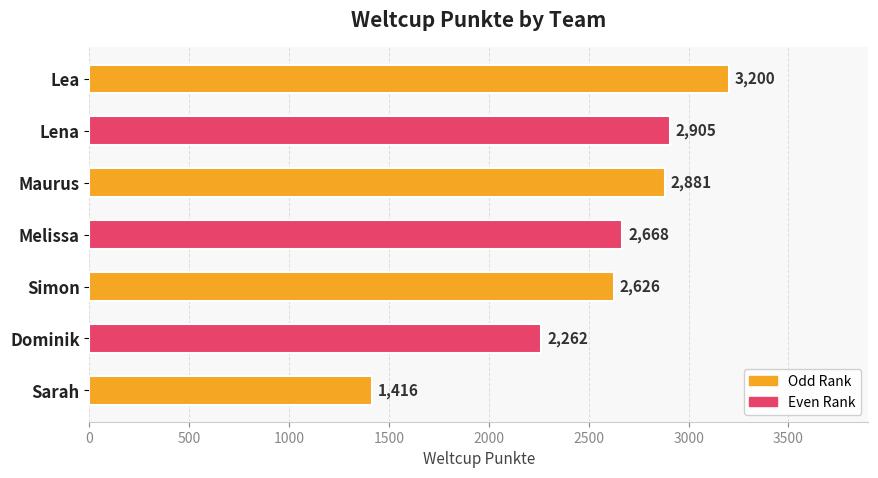

At which label is the value closest to 2308?

Dominik